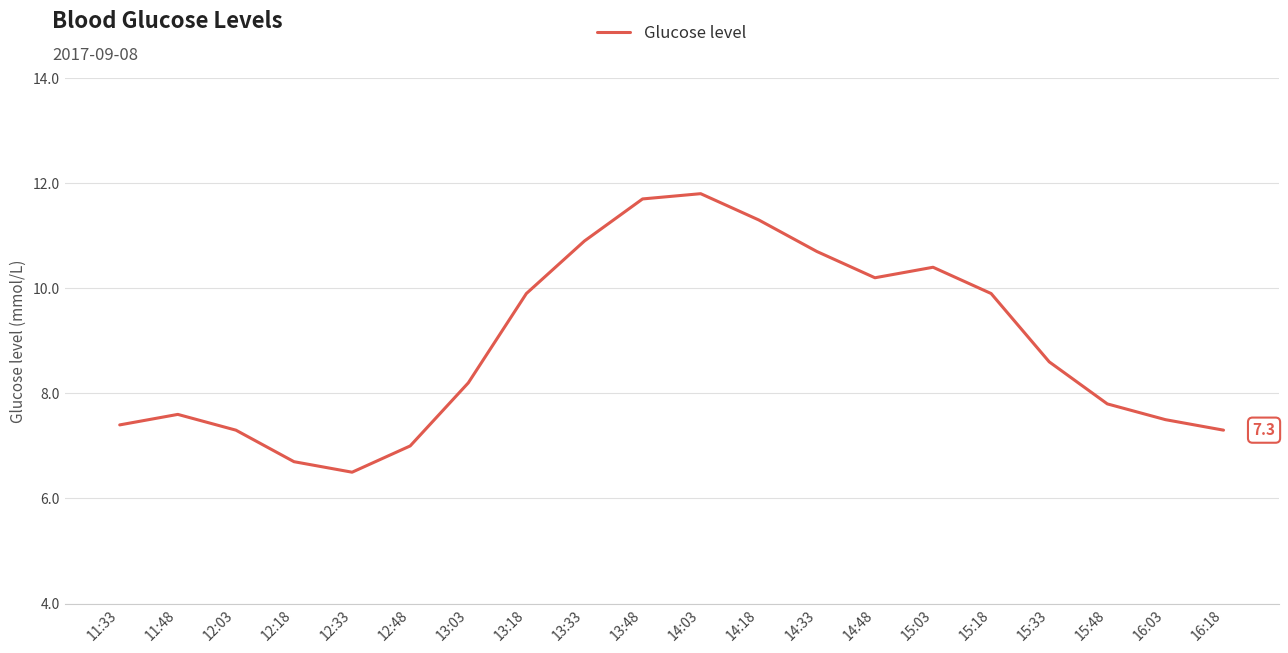

What is the average value?

8.9